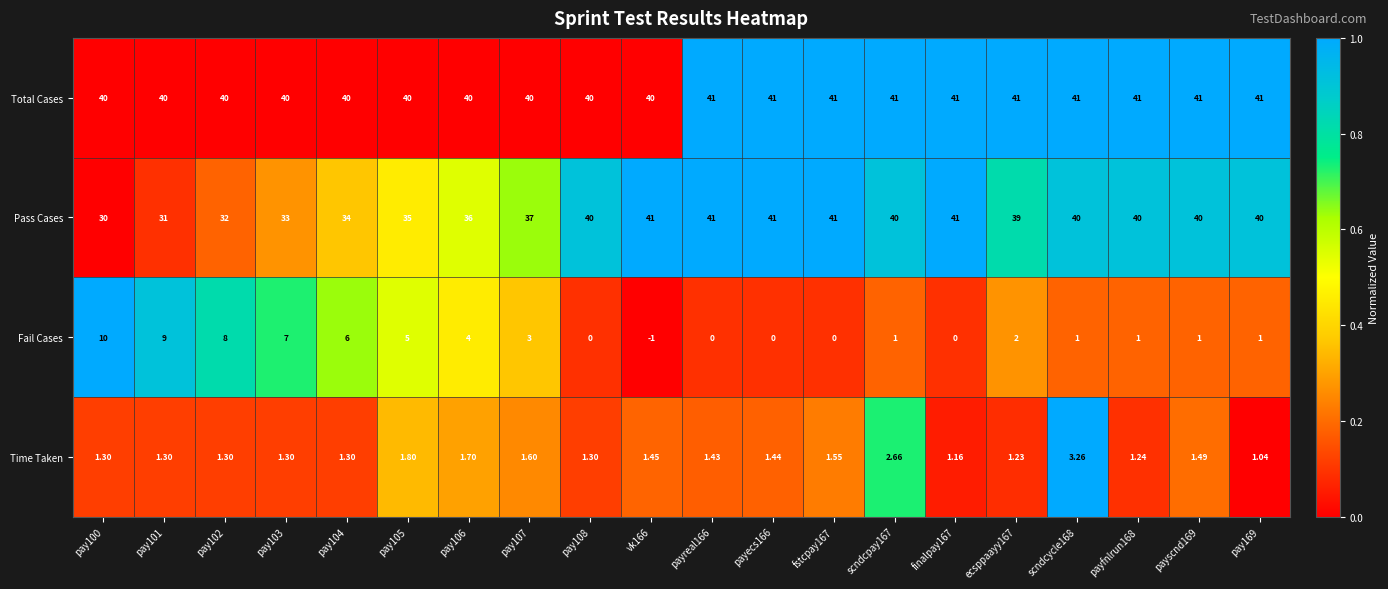

At pay101, list the series in order from largest to smallest.

Total Cases, Pass Cases, Fail Cases, Time Taken